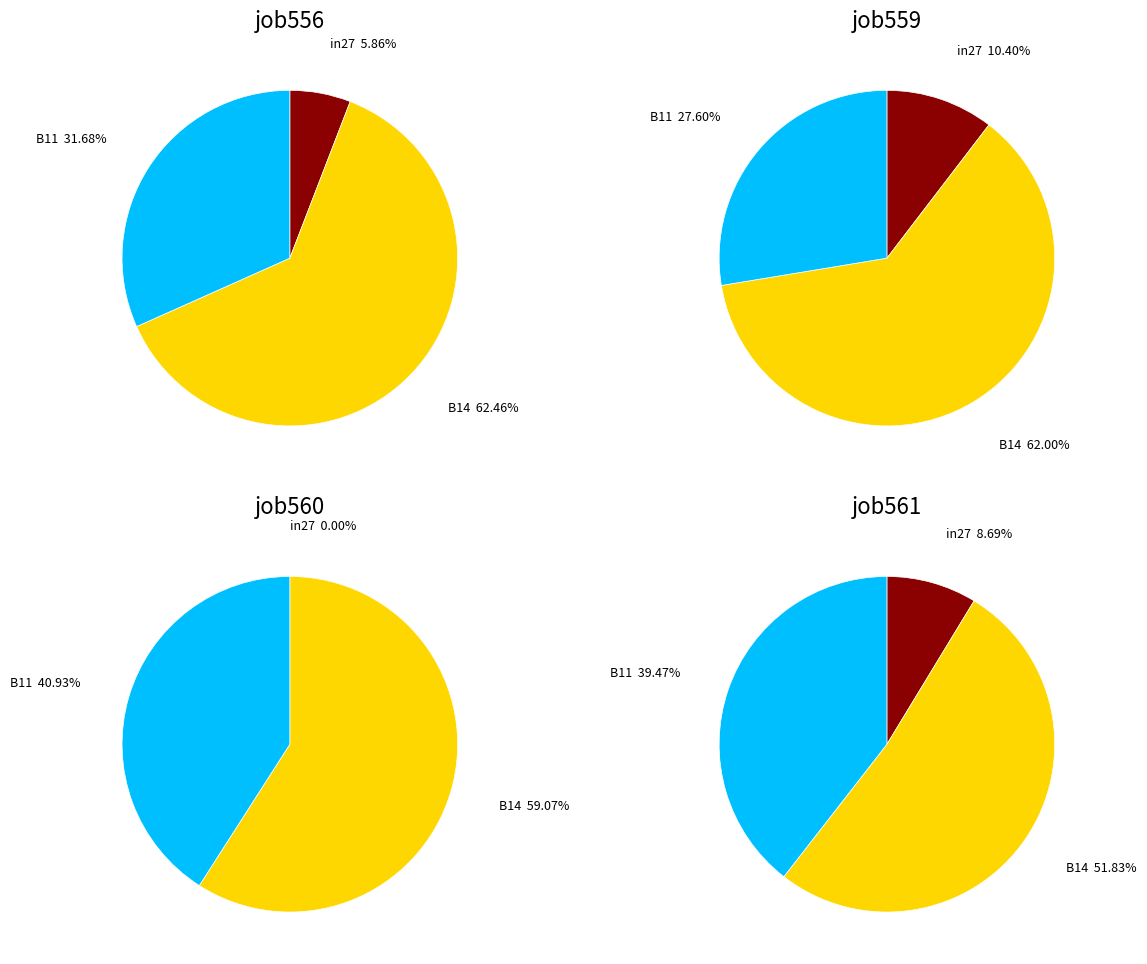

Does B14 account for over 50% of the chart?

Yes